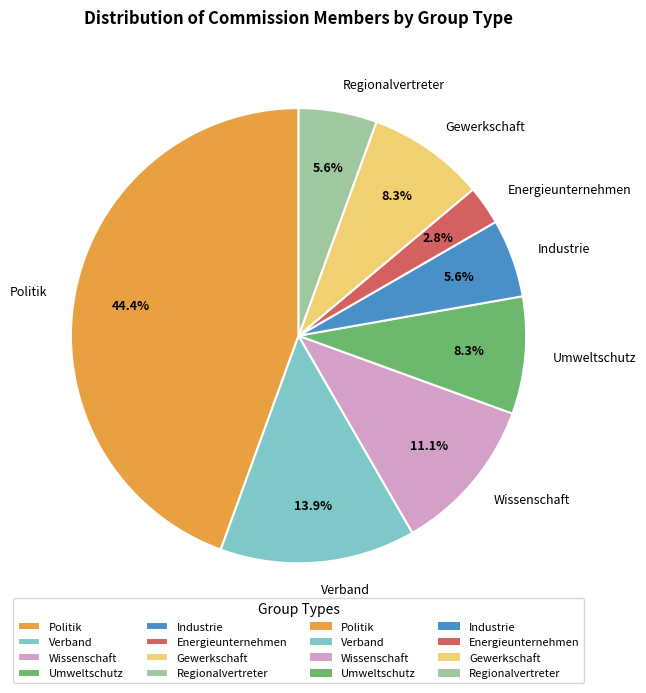

Which category has the biggest portion of the pie?

Politik